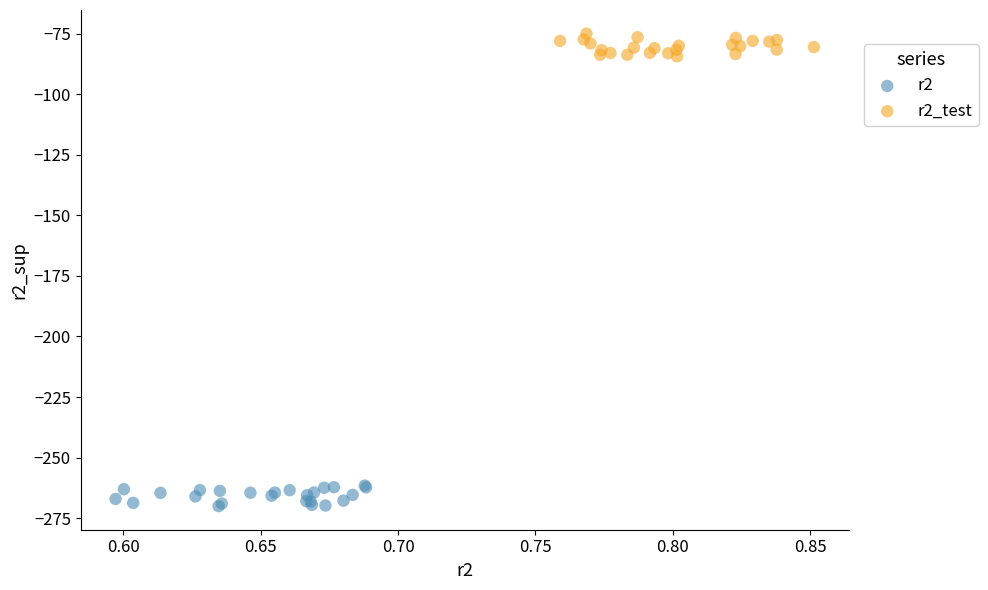

Which series reaches the minimum Y coordinate?

r2